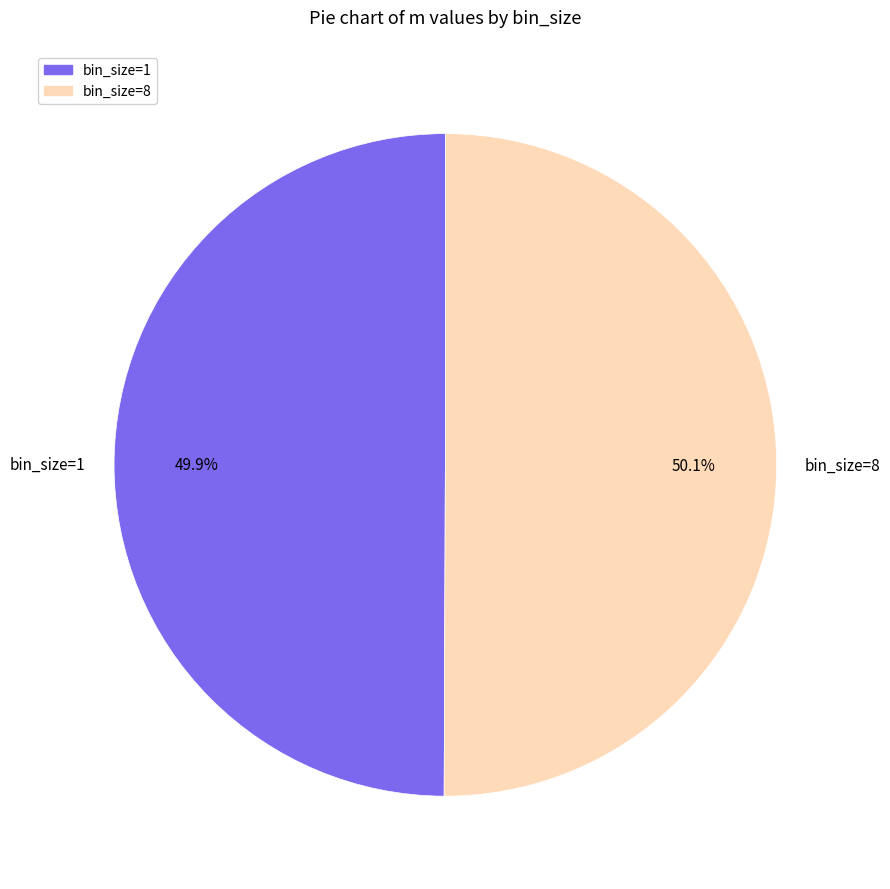

Is there any slice that represents more than half of the pie?

Yes